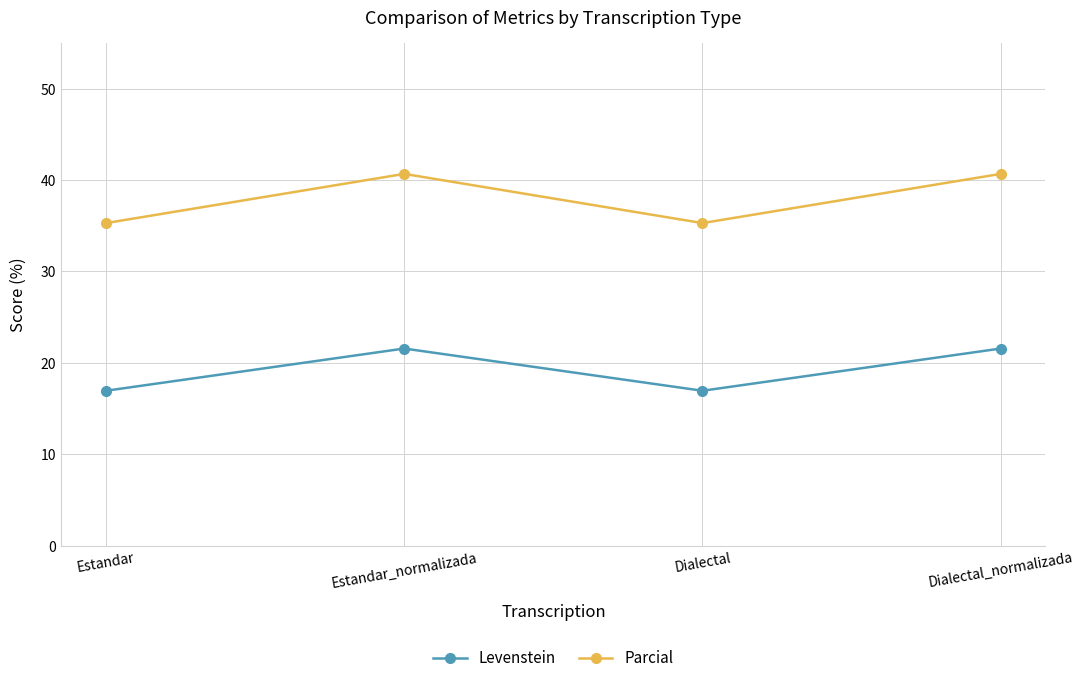

Reading left to right, list all the values displayed in this chart.

Levenstein: 16.9	21.6	16.9	21.6
Parcial: 35.3	40.7	35.3	40.7